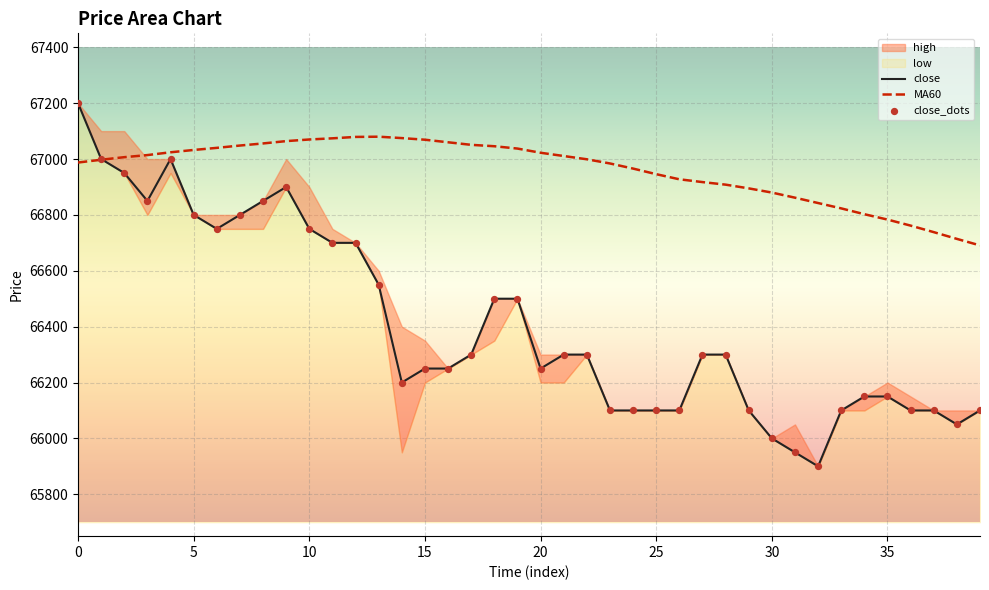

At how many categories does at least one series exceed 66047?

40